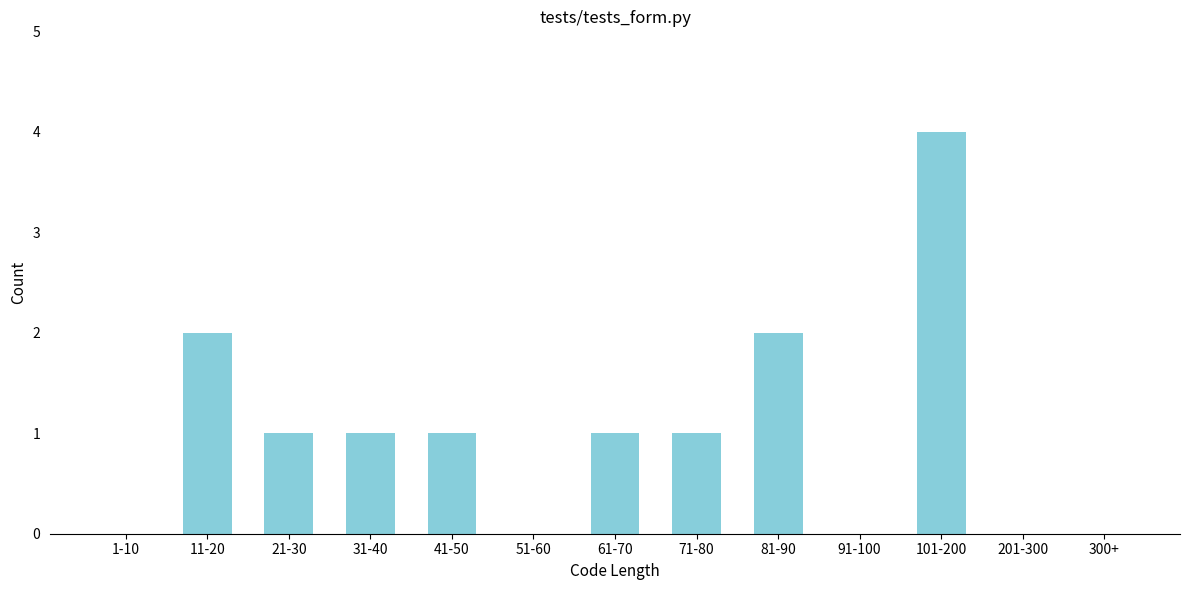

Reading left to right, extract all data points from this chart.

1-10=0	11-20=2	21-30=1	31-40=1	41-50=1	51-60=0	61-70=1	71-80=1	81-90=2	91-100=0	101-200=4	201-300=0	300+=0